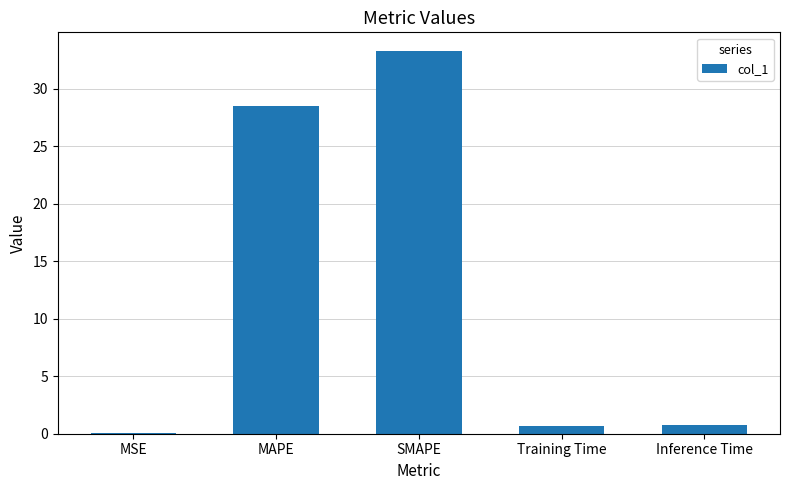

What is the greatest value displayed?

33.2